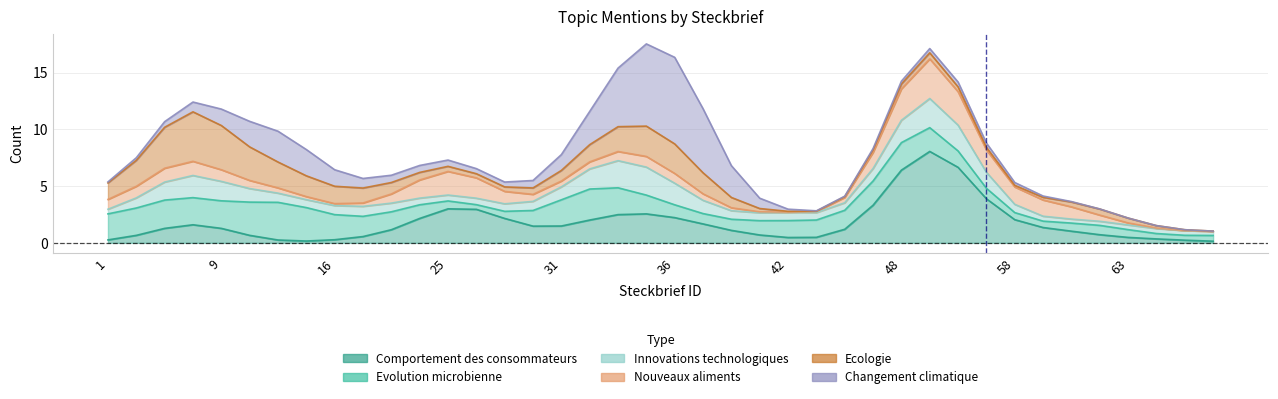

Where is the first local maximum for Evolution microbienne?

7